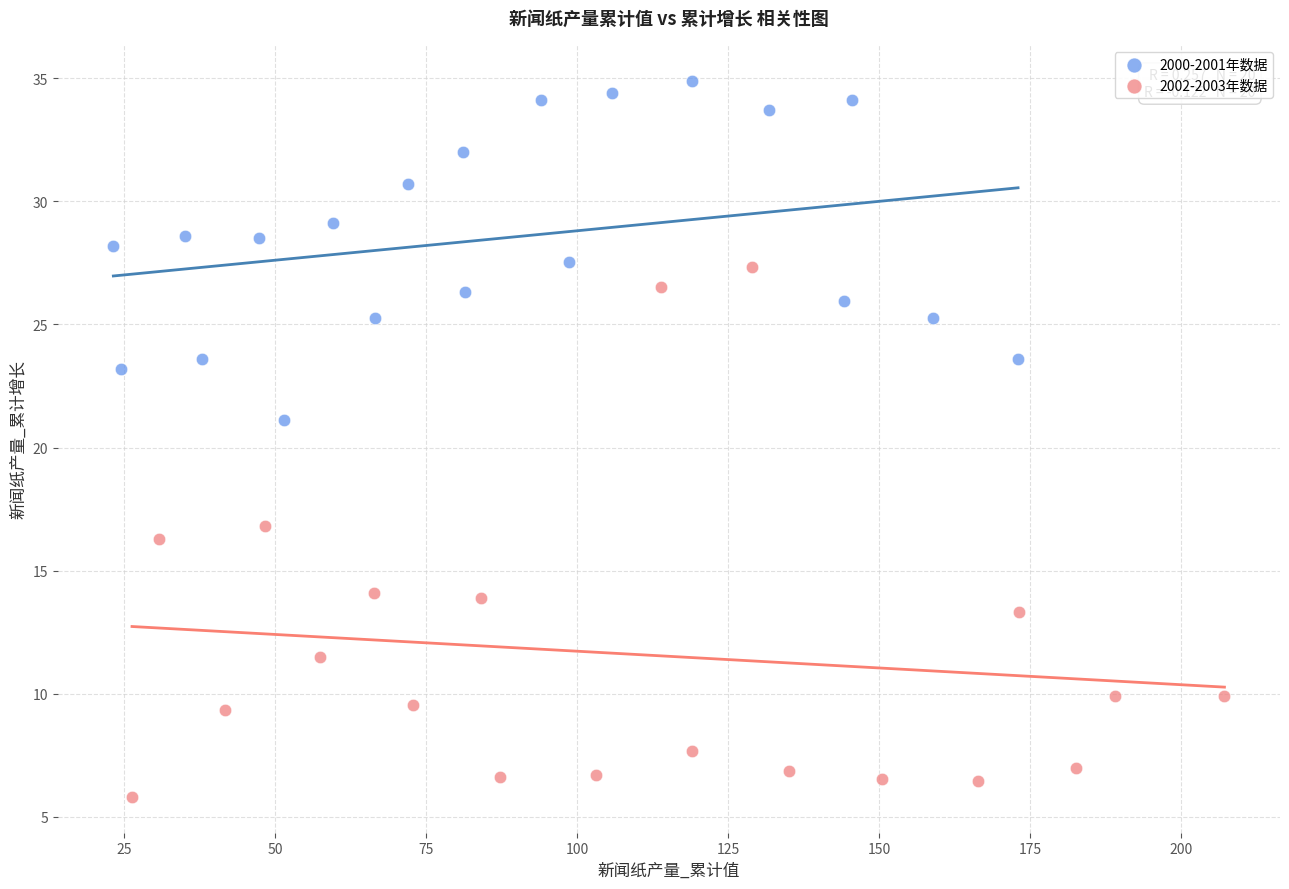

What are all the series names shown in the legend?

2000-2001年数据, 2002-2003年数据